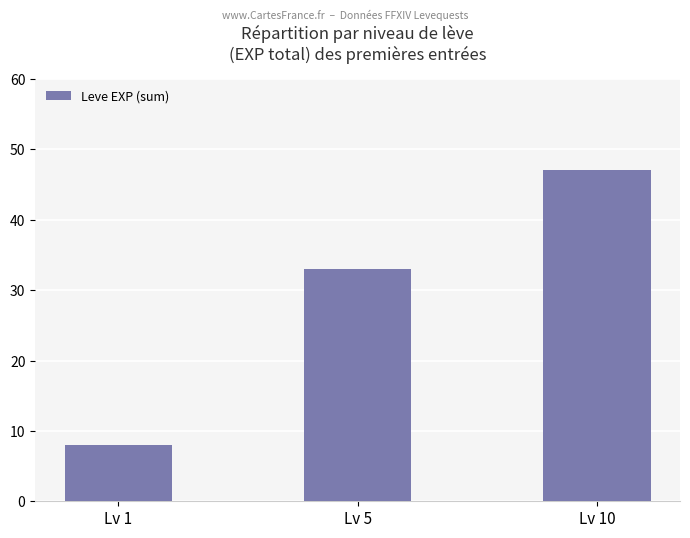

Rank the categories by value from lowest to highest.

Lv 1, Lv 5, Lv 10